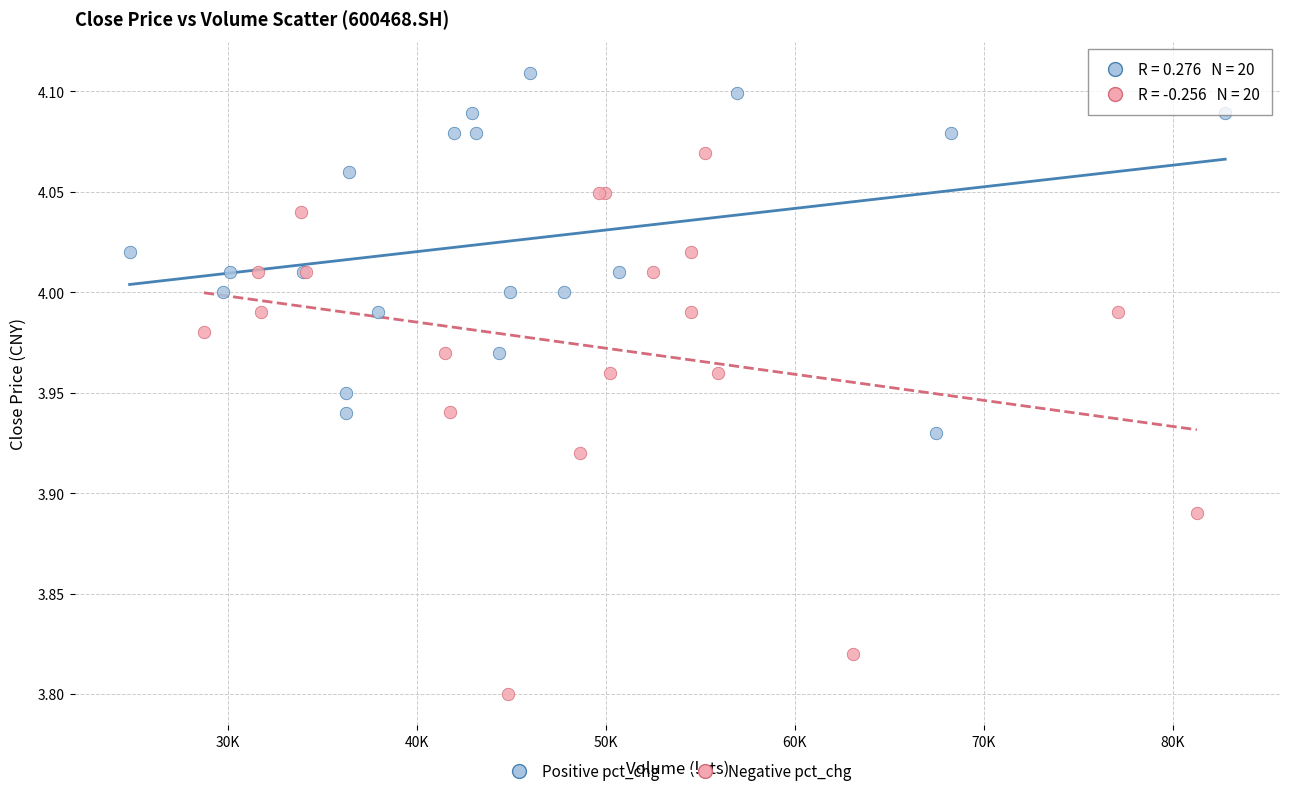

Which series reaches the minimum Y coordinate?

Negative pct_chg